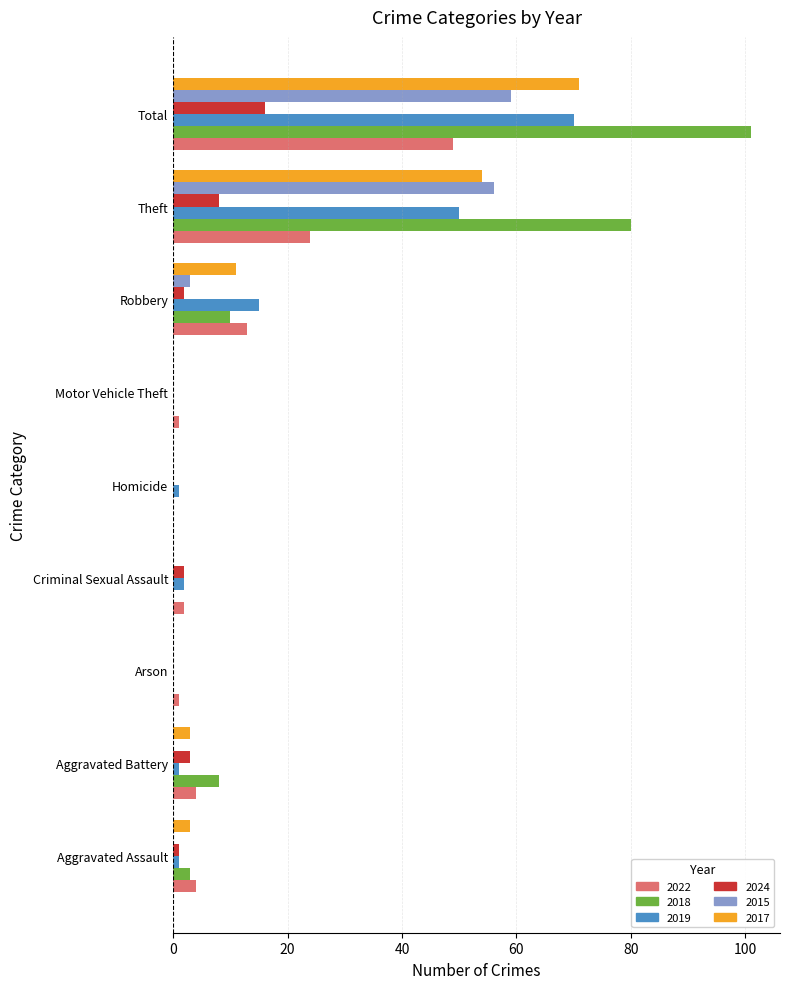

The 2017 series shows 0 at Homicide. True or false?

True